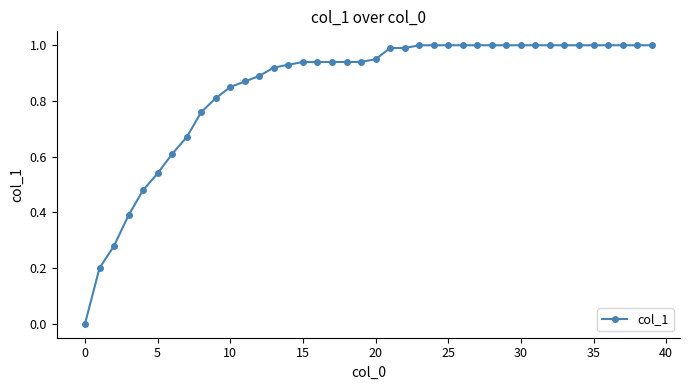

How many values exceed 0?

39